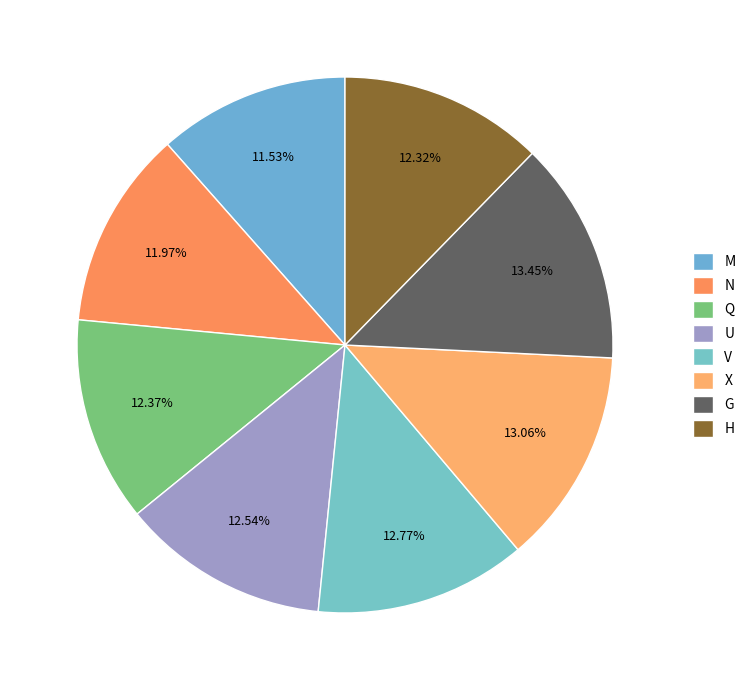

Does any single category account for the majority?

No